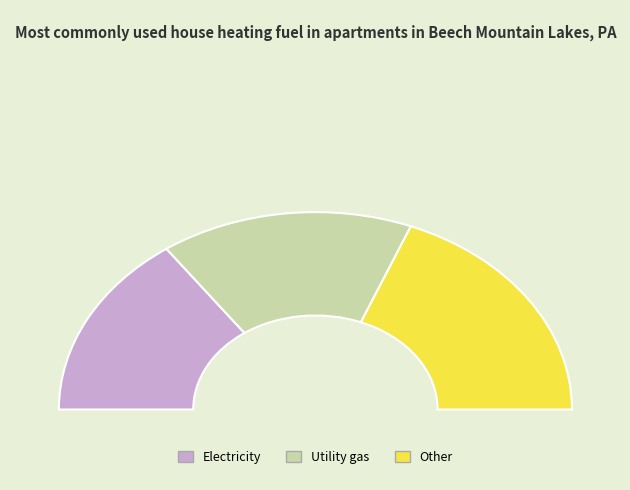

Does any single category account for the majority?

No